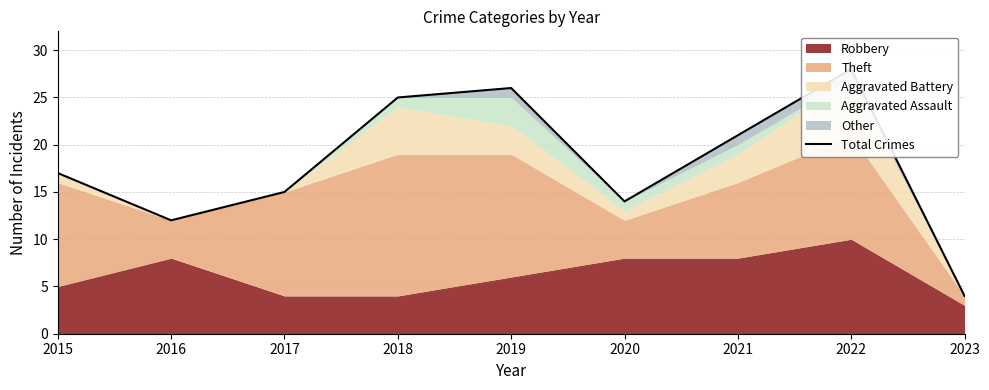

List the labels in order of value, largest first.

2022, 2019, 2018, 2021, 2015, 2017, 2020, 2016, 2023